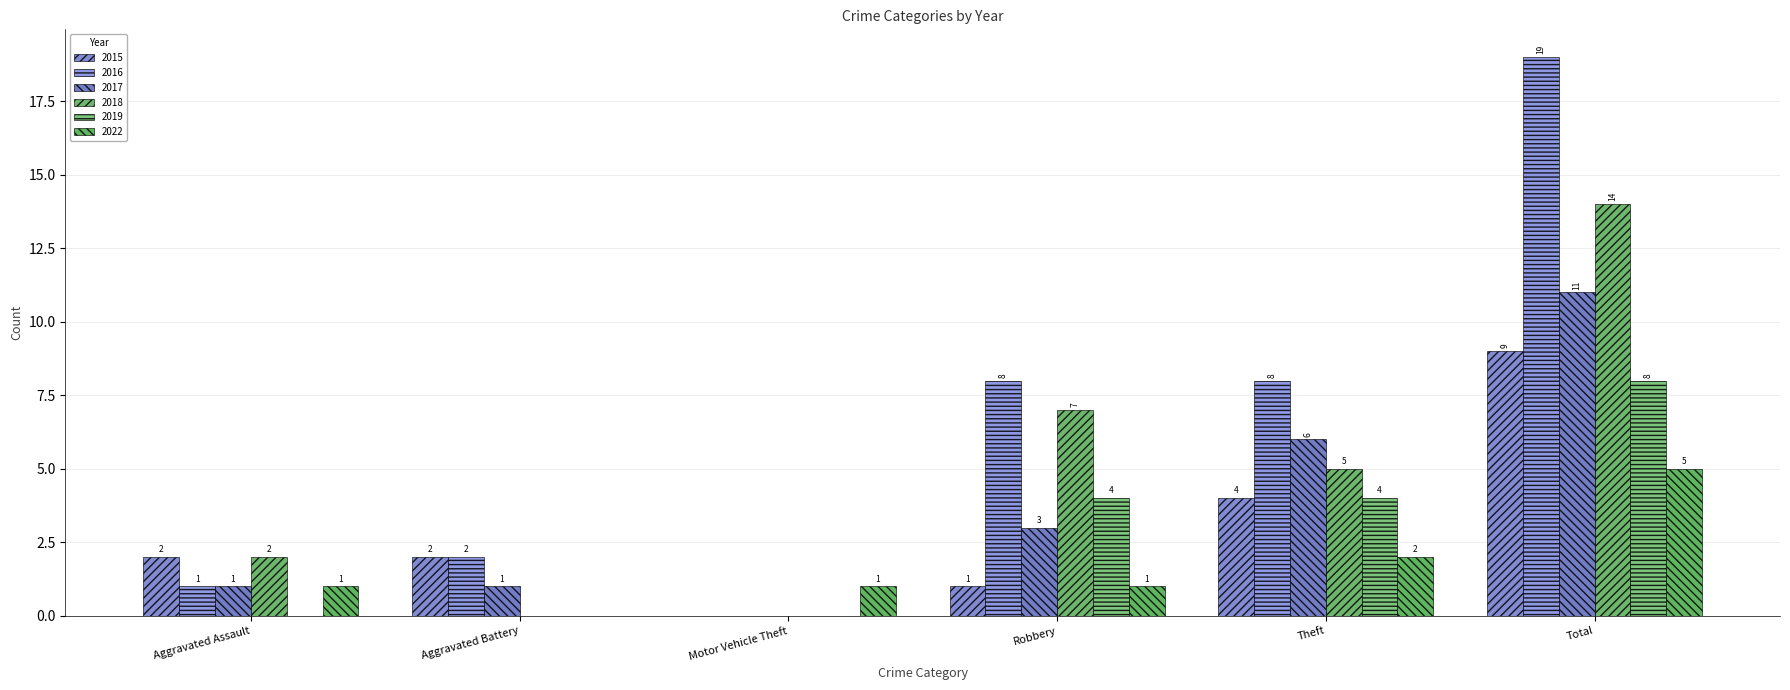

Where is 2022 nearest to the value 2?

Theft